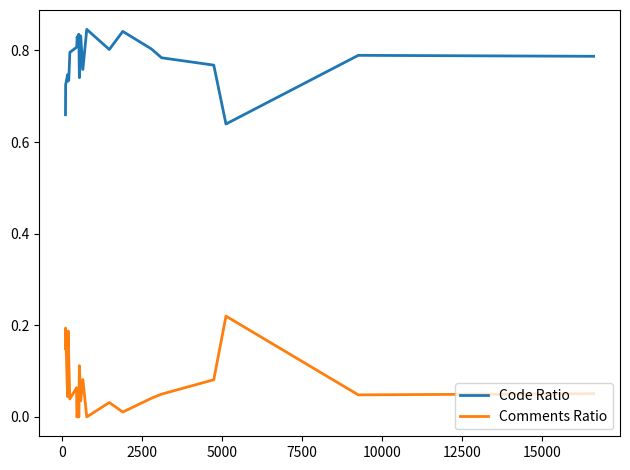

True or false: Comments Ratio and Code Ratio cross at least once.

False